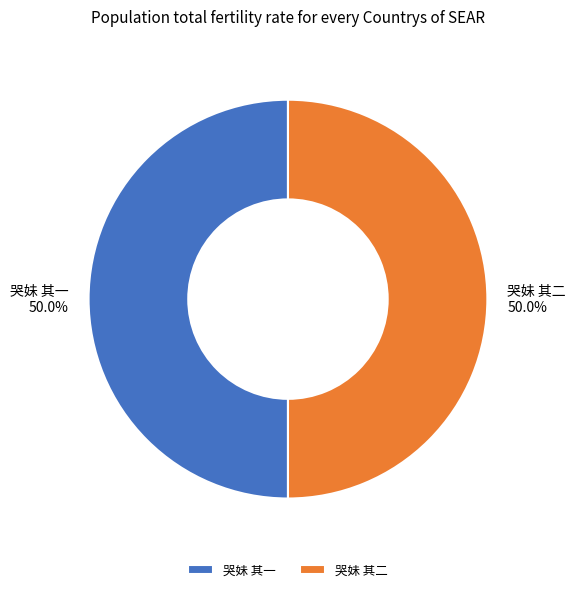

What percentage is the 哭妹 其二 slice, to the nearest percent?

50%